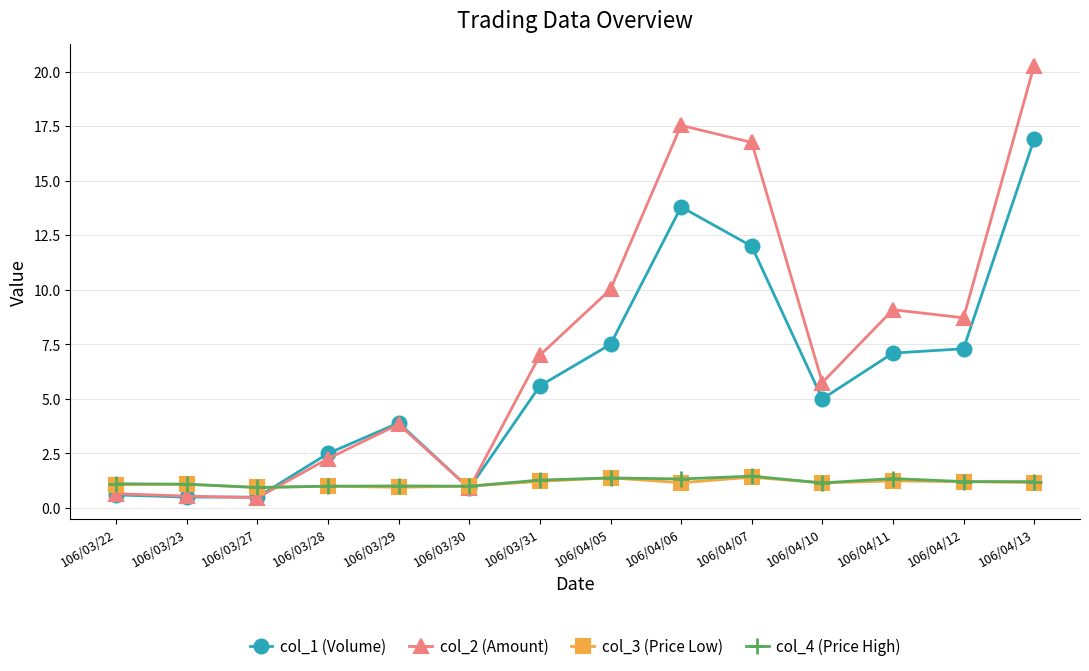

What is the minimum value shown in the chart?

0.5